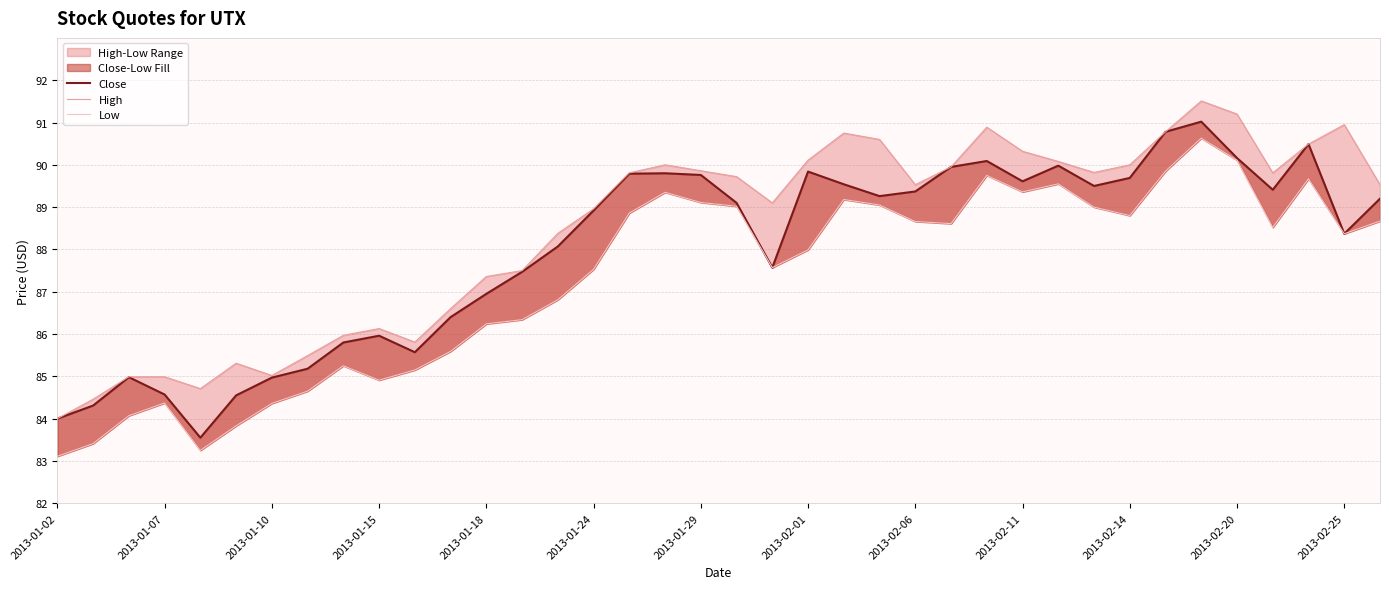

Is the value of Close at 2013-02-20 greater than the value of High at 31?

No